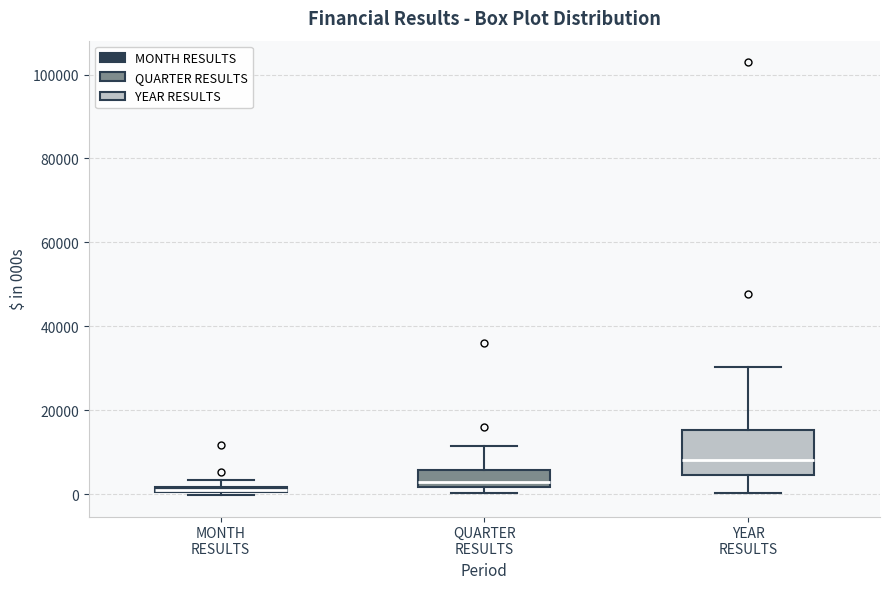

Where does the upper whisker of the box for QUARTER RESULTS end on the y-axis? The values are not printed on the chart, so give them approximately, as read against the axis.

12000